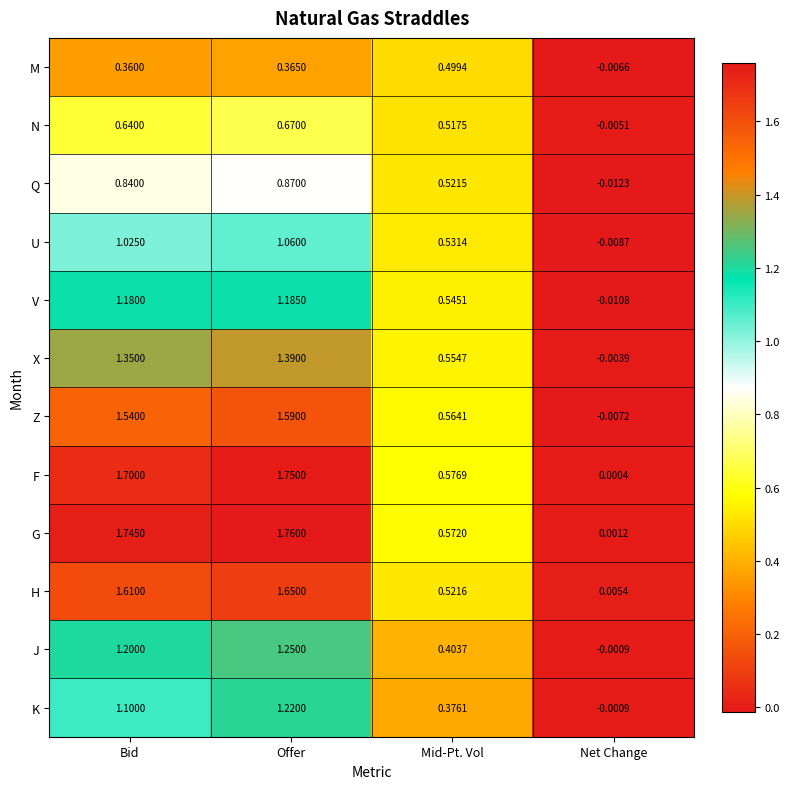

Is the value of F at Bid greater than the value of G at Mid-Pt. Vol?

Yes